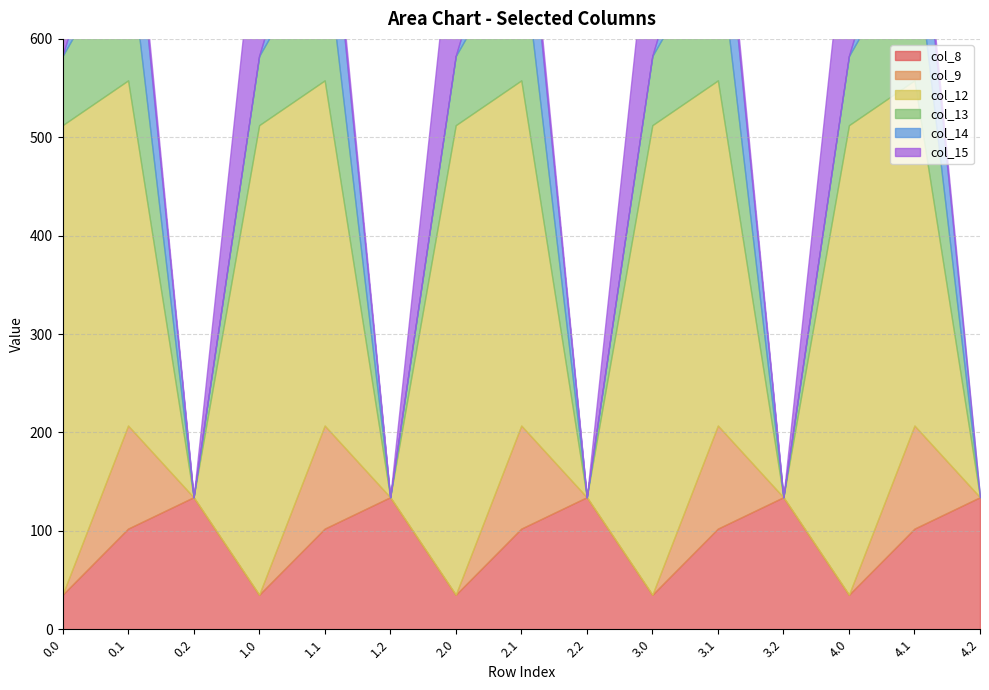

What is the difference between the second highest and minimum values in the col_13 series?

141.2